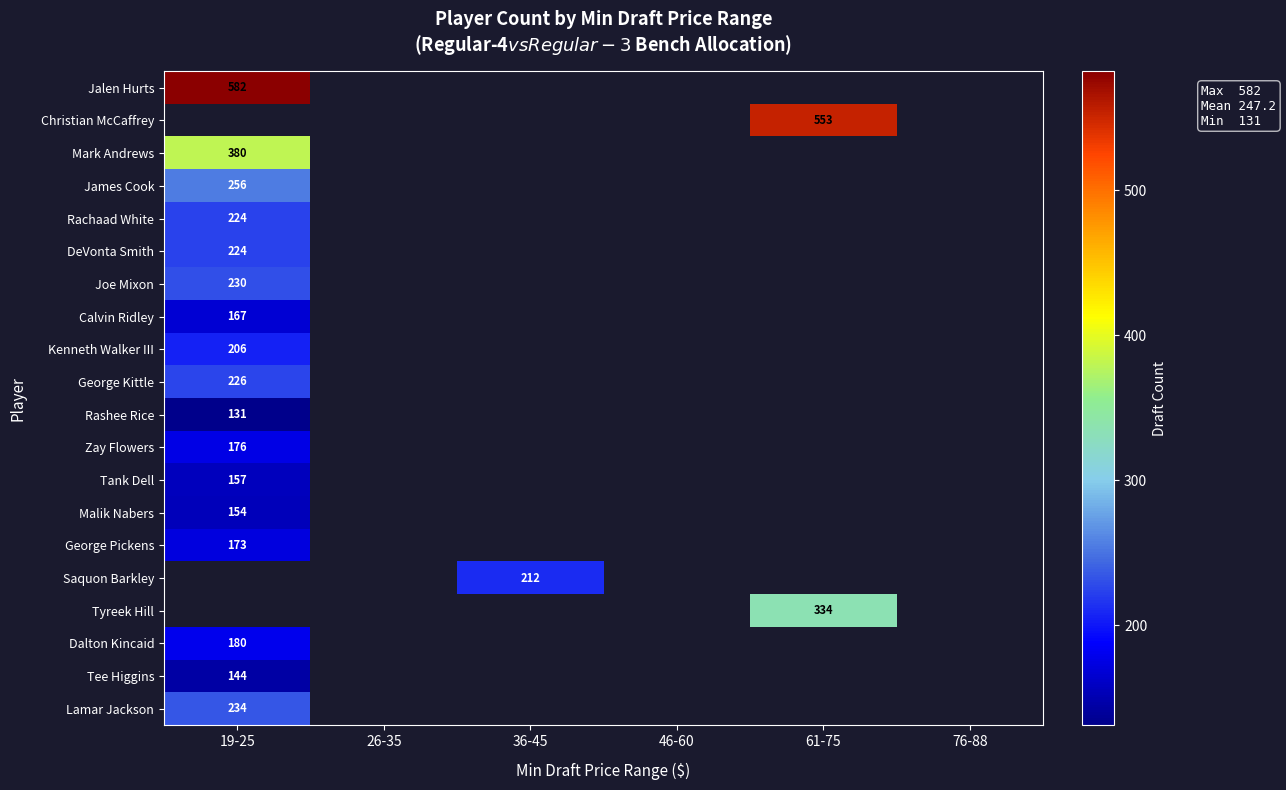

At which category is the sum across all series the highest?

19-25